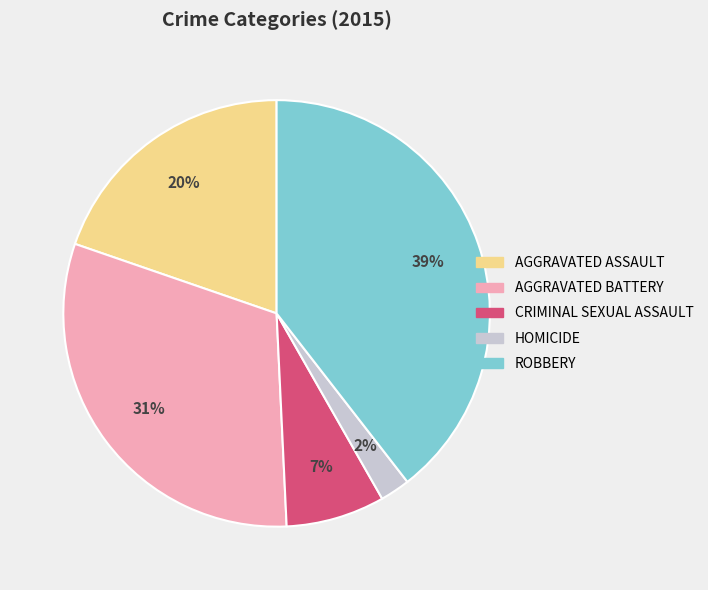

Is there a majority slice in this chart?

No